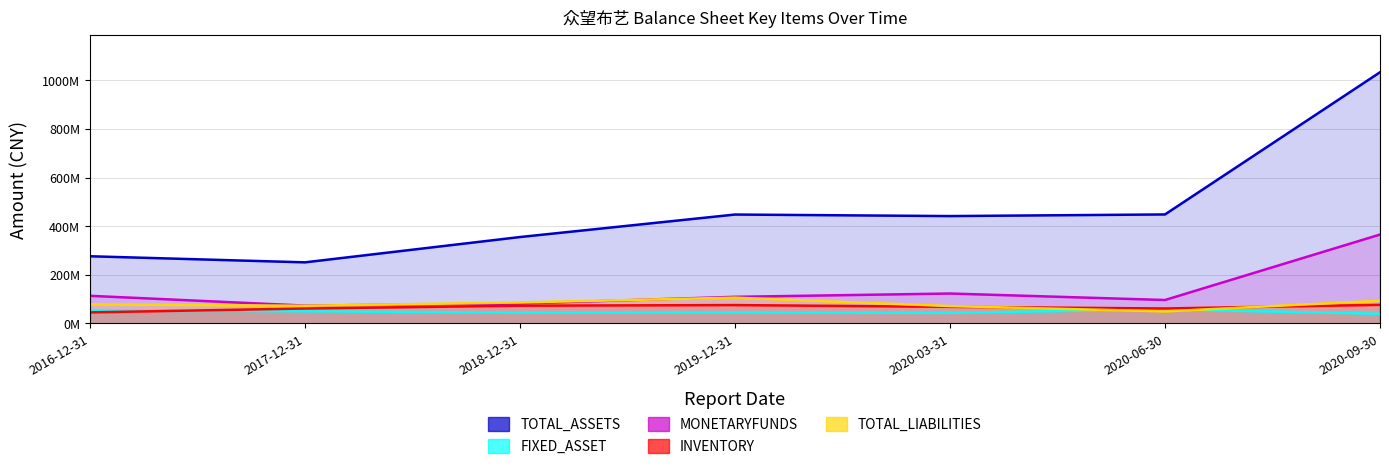

Is the value of TOTAL_LIABILITIES at 2019-12-31 greater than the value of FIXED_ASSET at 2017-12-31?

Yes